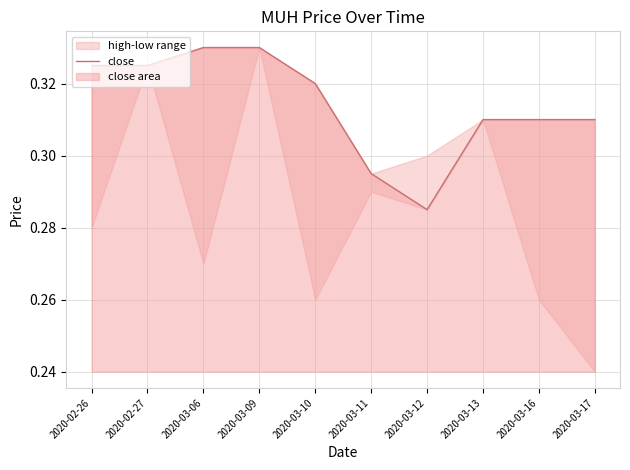

Where is the first local minimum?

2020-03-12